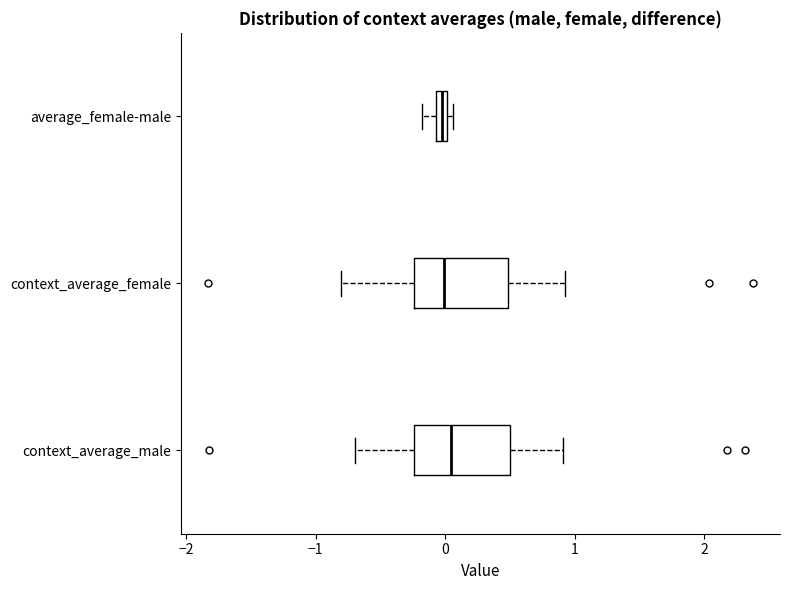

Where is the right edge of the box for average_female-male on the x-axis? The values are not printed on the chart, so give them approximately, as read against the axis.

0.0